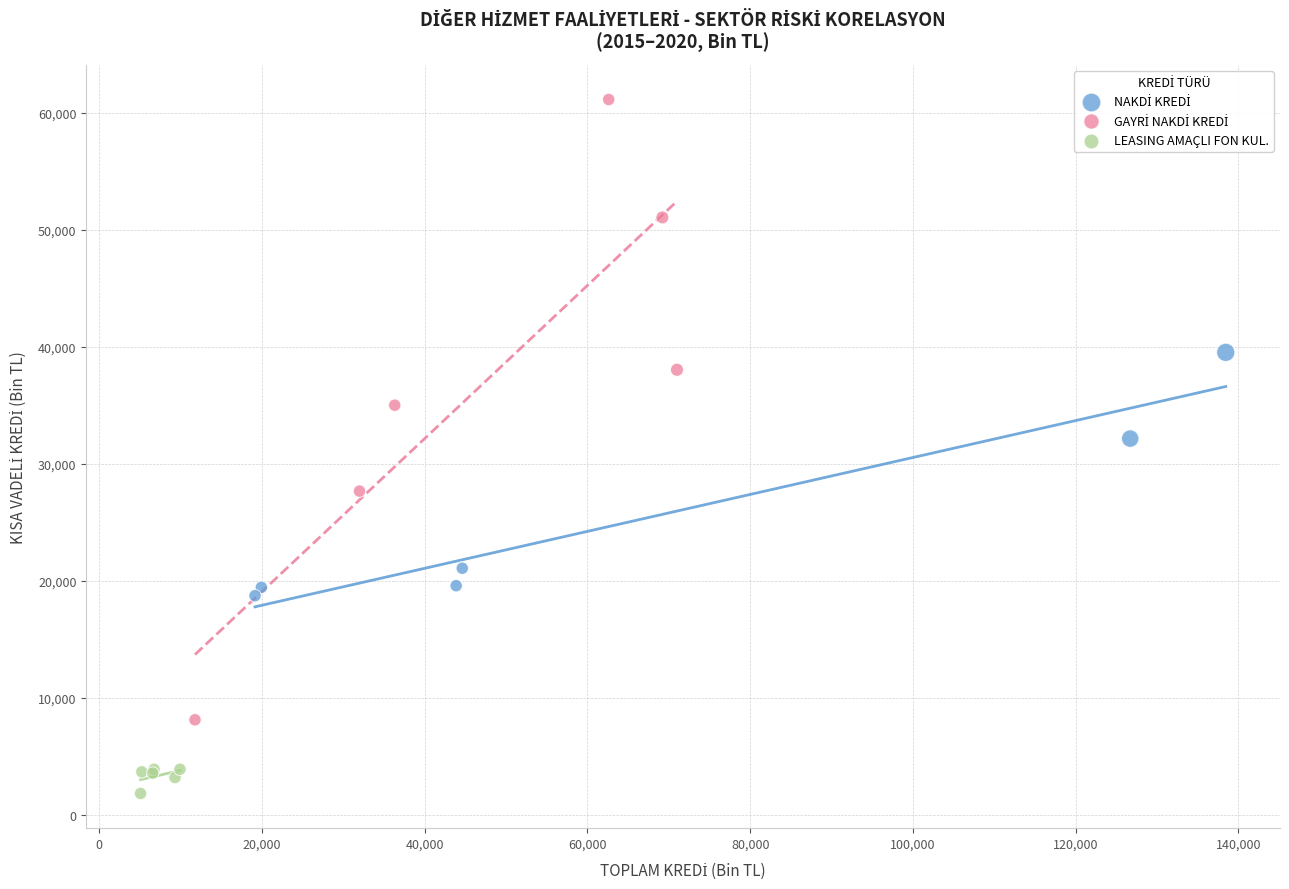

Which series contains the lowest Y value?

LEASING AMAÇLI FON KUL.